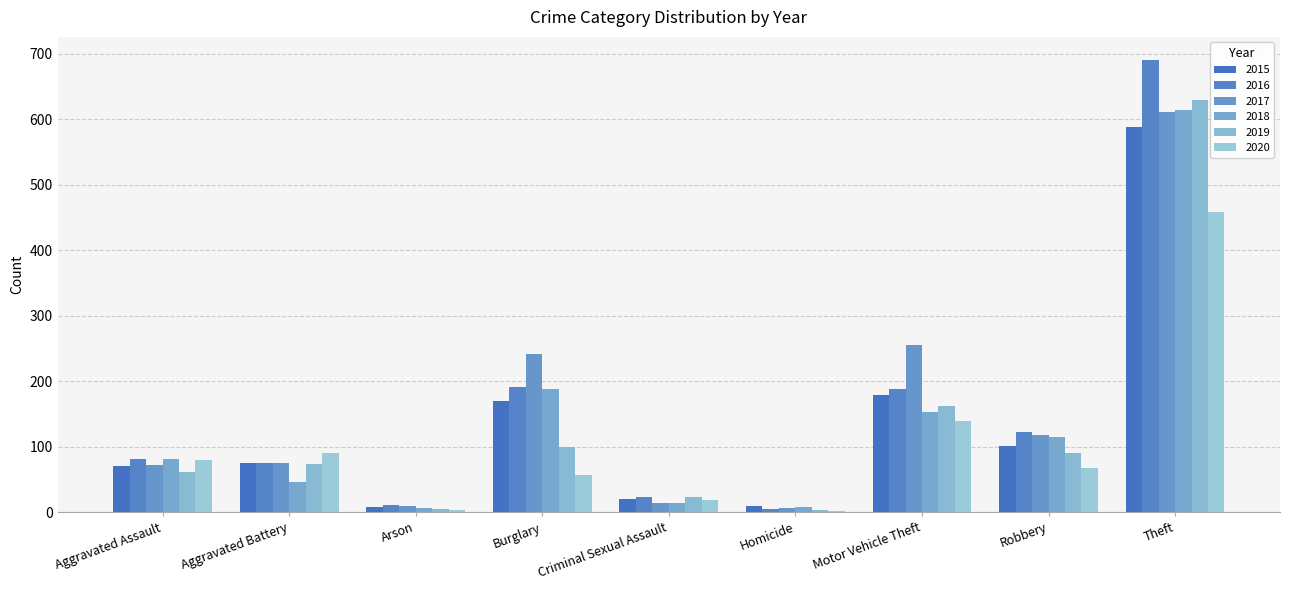

How many distinct data groups are displayed?

6